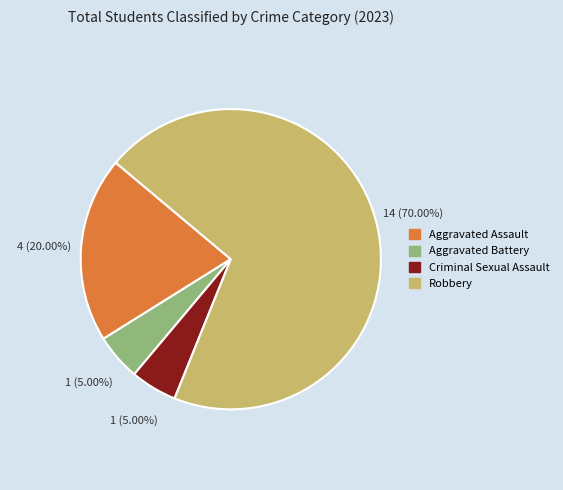

True or false: Robbery accounts for 70% of the total.

True